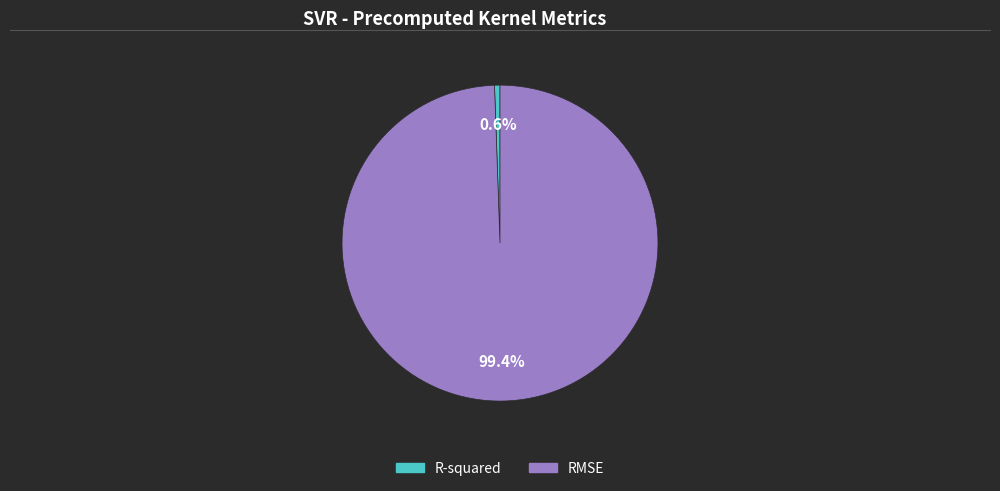

What is the largest slice in the pie chart?

RMSE